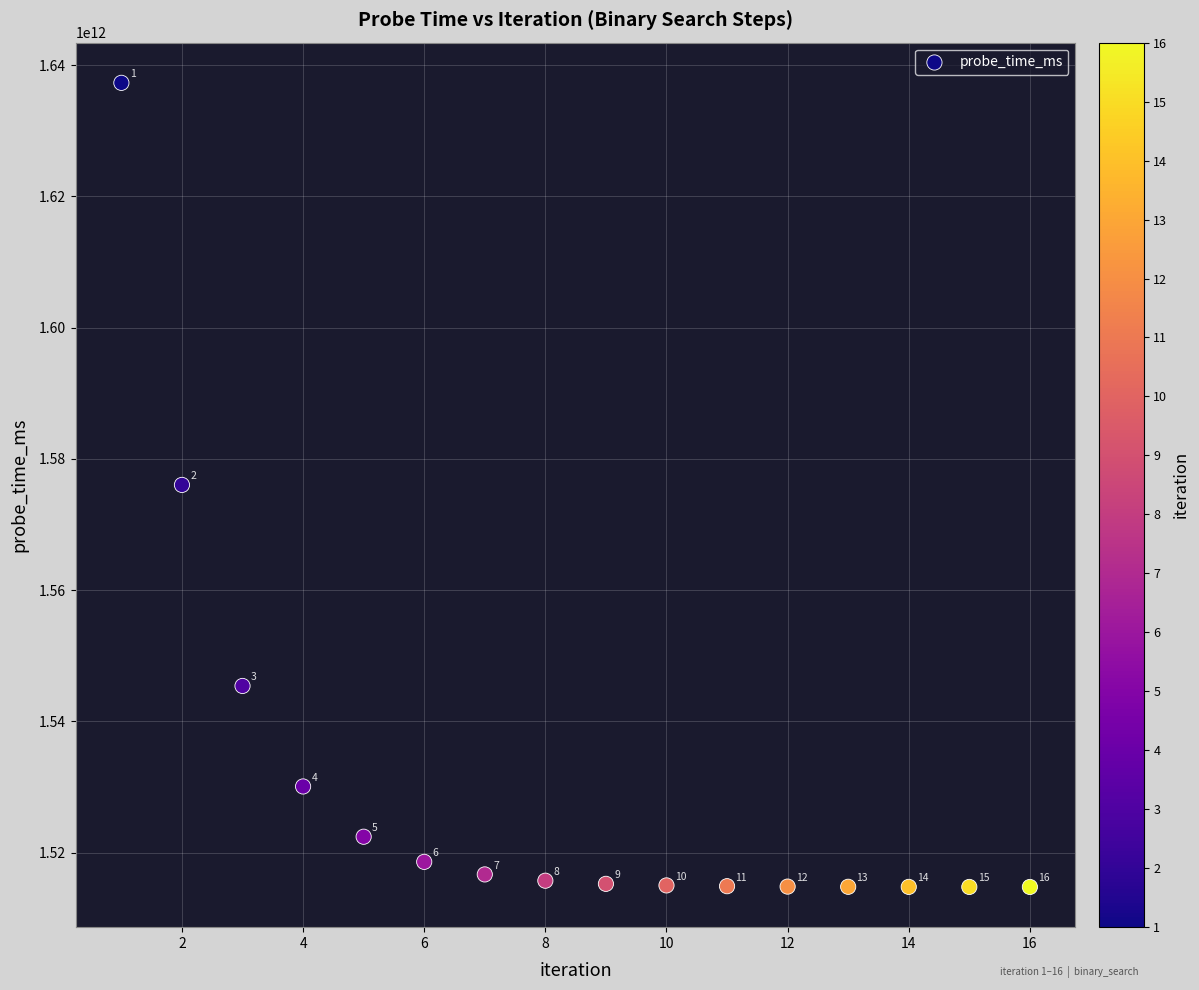

What Y value in the scatter plot is closest to 1576039774828?

1576037904811